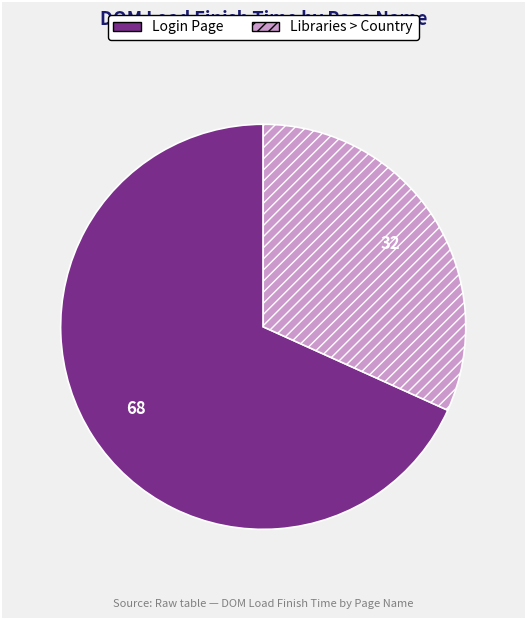

What is the smallest slice in the pie chart?

Libraries > Country